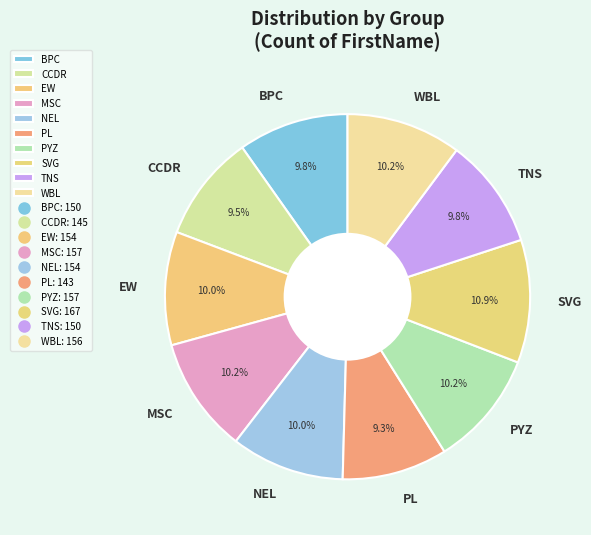

Does any single category account for the majority?

No